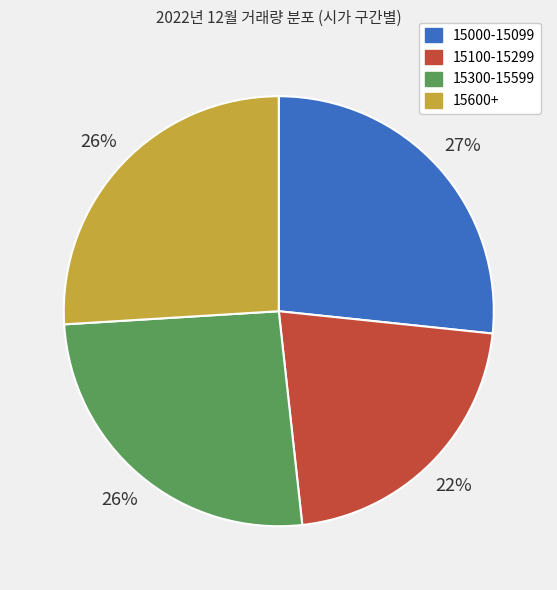

Is there a majority slice in this chart?

No